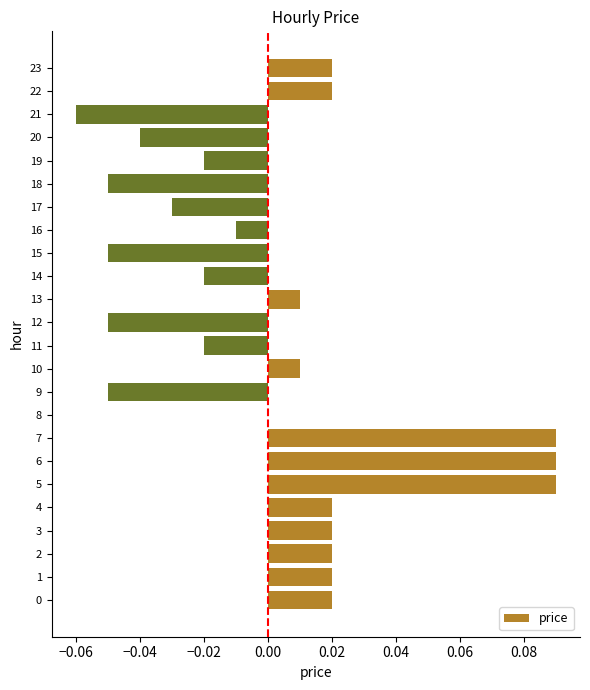

Between 3 and 9, which is larger?

3